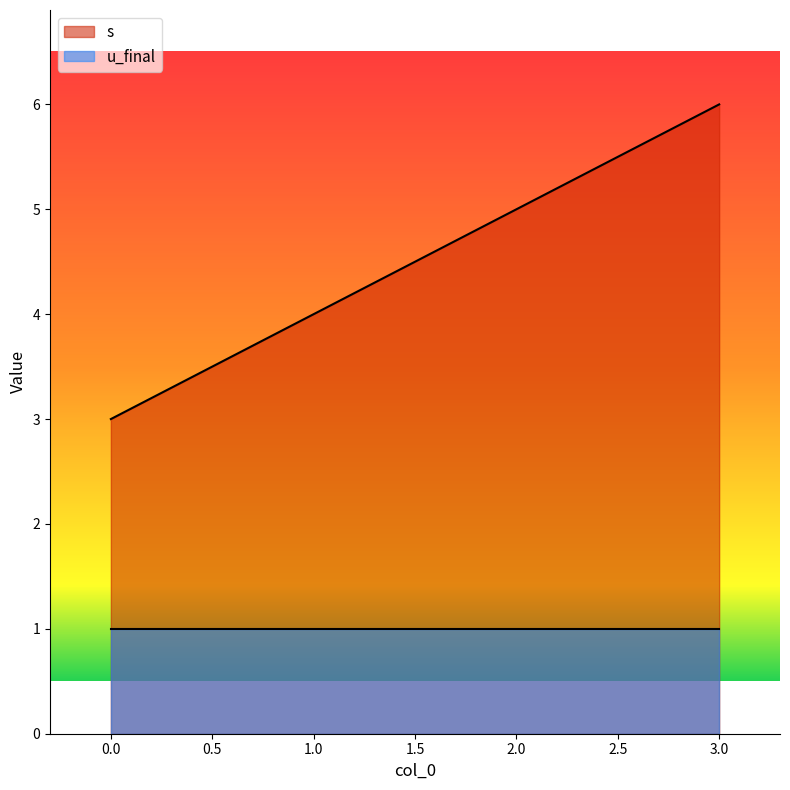

Between 0 and 2, which is larger?

2